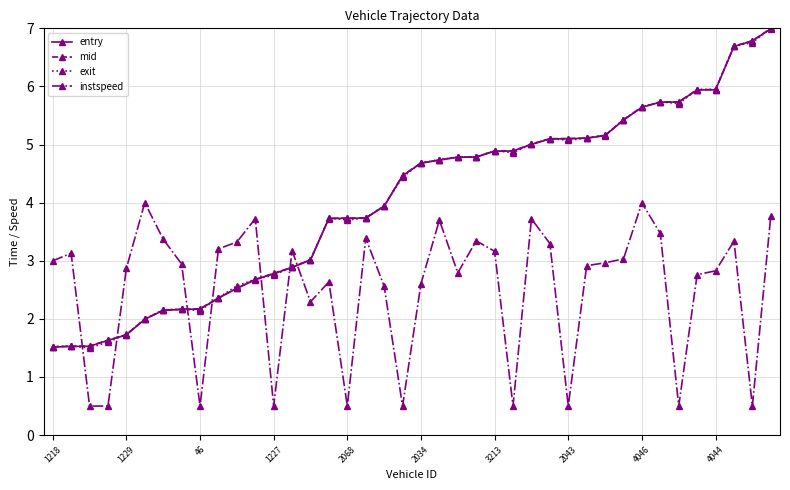

At how many categories does at least one series exceed 0?

40